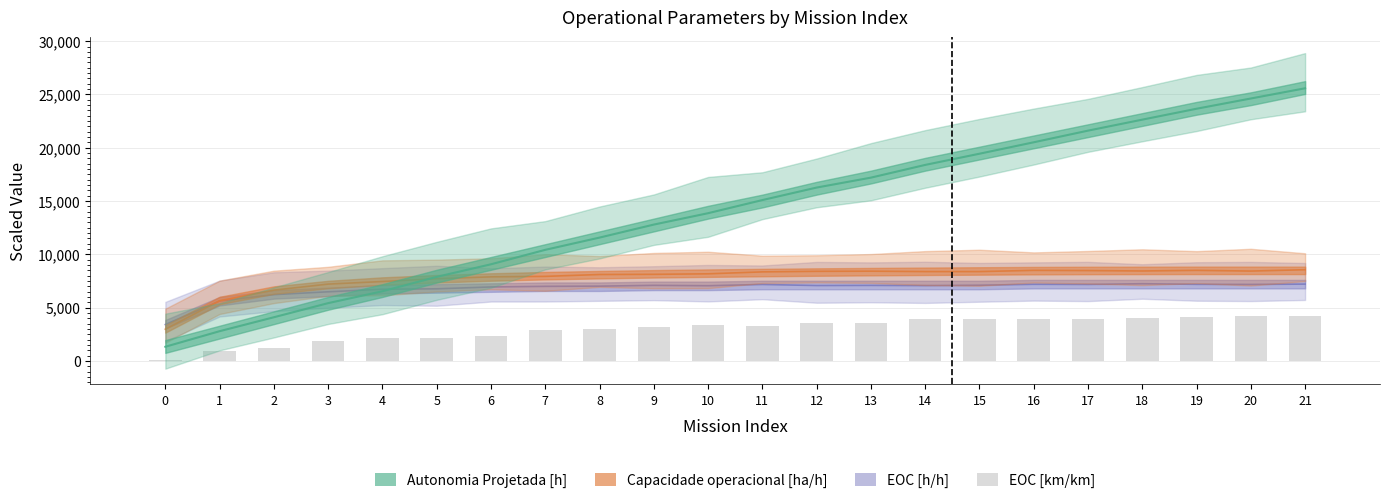

What is the difference between the EOC [h/h] values at 19 and 15?

83.8